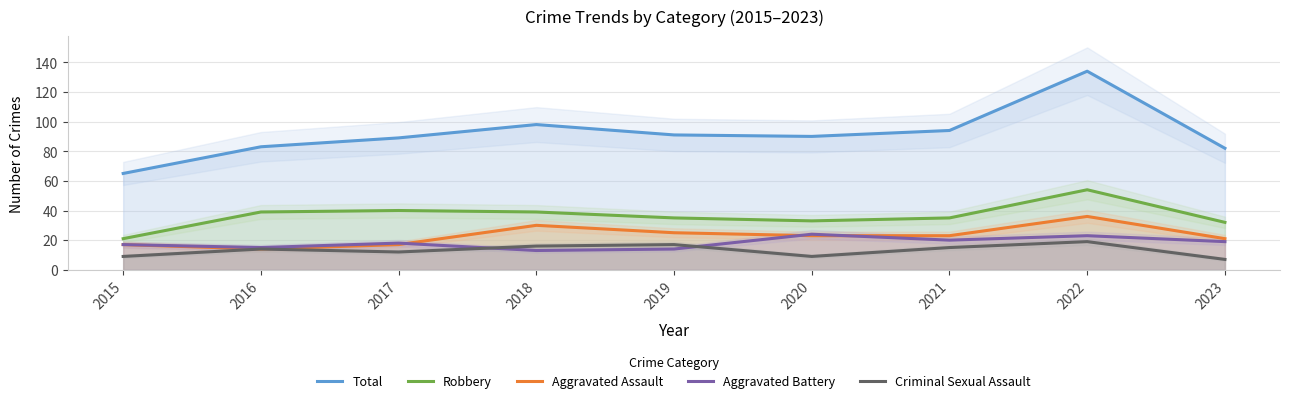

What is the difference between the highest and lowest values at 2019?

77